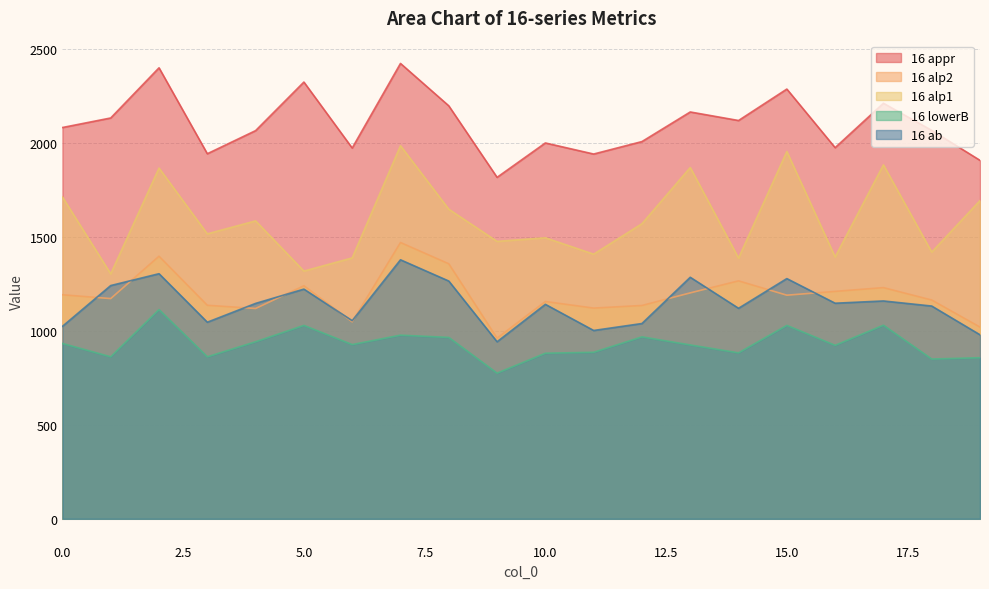

True or false: 16 alp2 and 16 appr cross at least once.

False